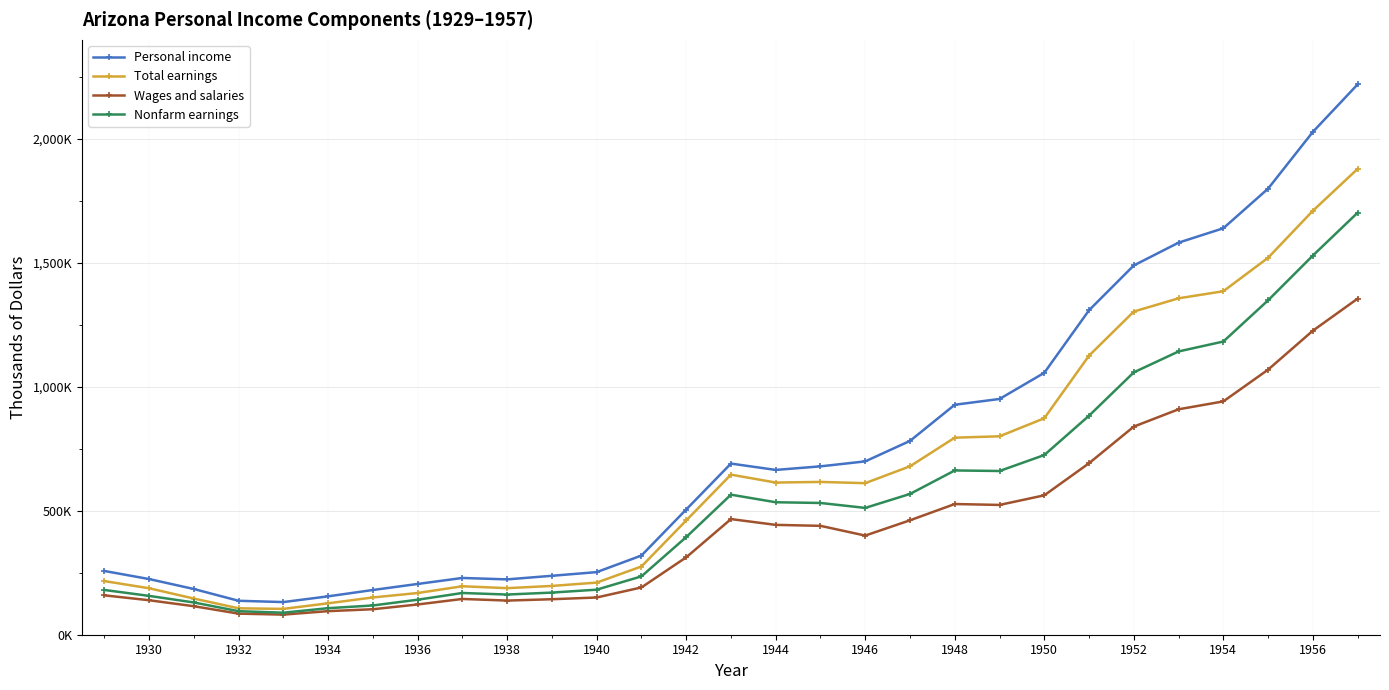

What are all the series names shown in the legend?

Personal income, Total earnings, Wages and salaries, Nonfarm earnings